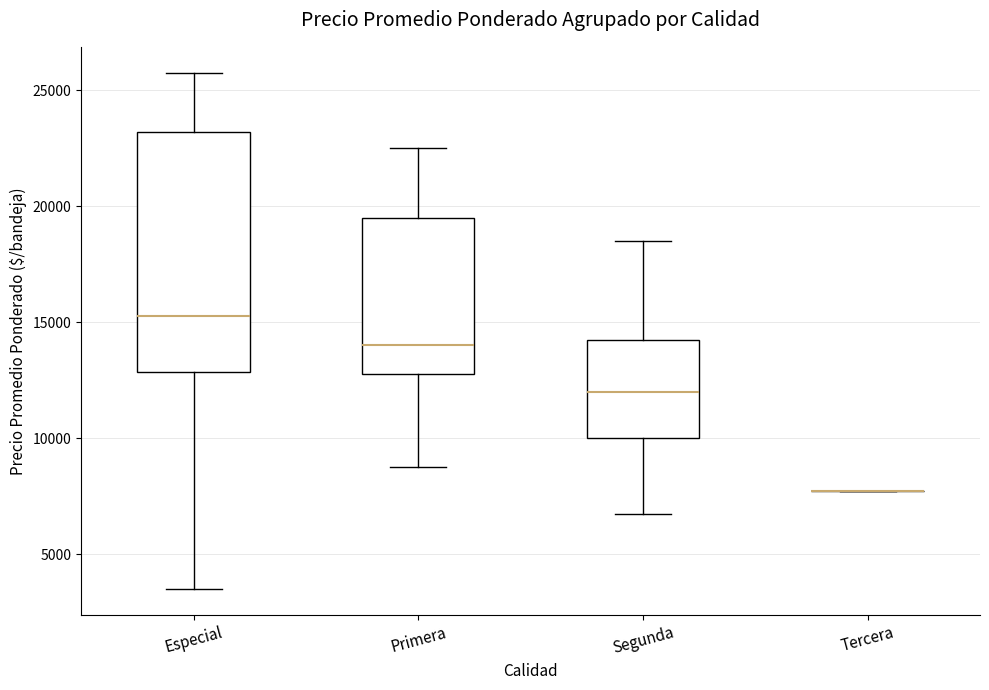

Reading left to right, transcribe this box plot: for each box, give where its median line is, the range the box spans, and where its two whiskers end, as read against the y-axis. The values are not printed on the chart, so give them approximately, as read against the axis.

Especial: median 15500, box 13000 to 23000, whiskers 3500 to 26000
Primera: median 14000, box 13000 to 19500, whiskers 9000 to 22500
Segunda: median 12000, box 10000 to 14500, whiskers 7000 to 18500
Tercera: box collapsed to a line at 8000, whiskers 8000 to 8000